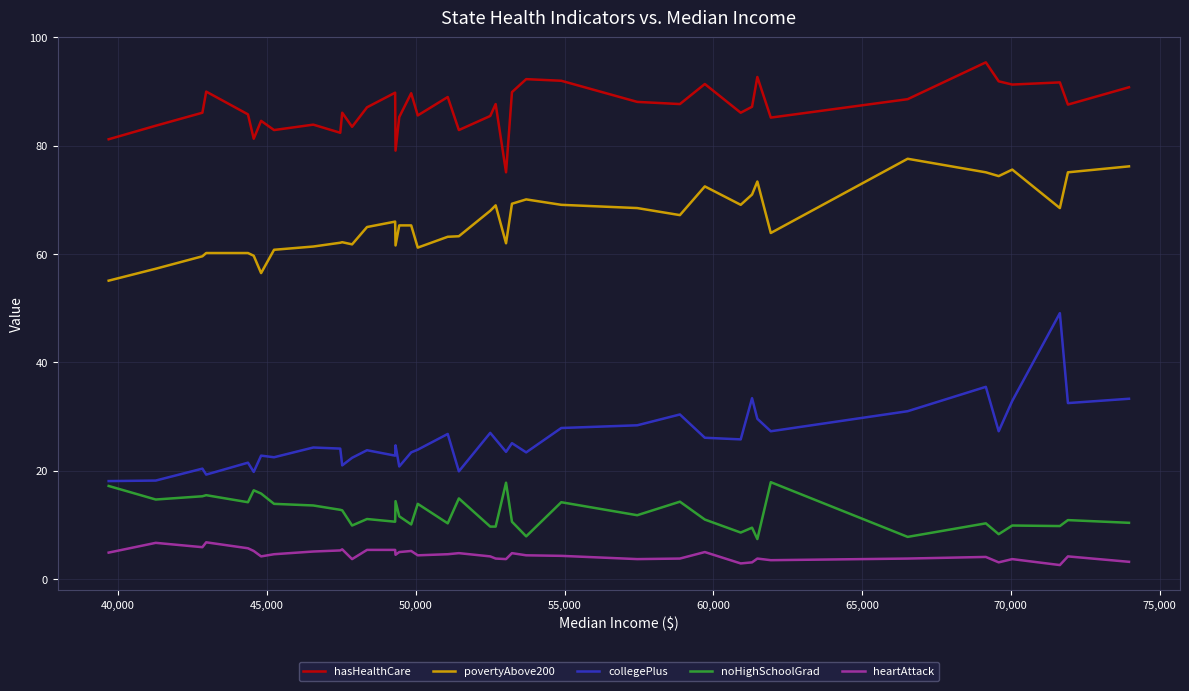

Rank the series by their maximum value, from lowest to highest.

heartAttack, noHighSchoolGrad, collegePlus, povertyAbove200, hasHealthCare